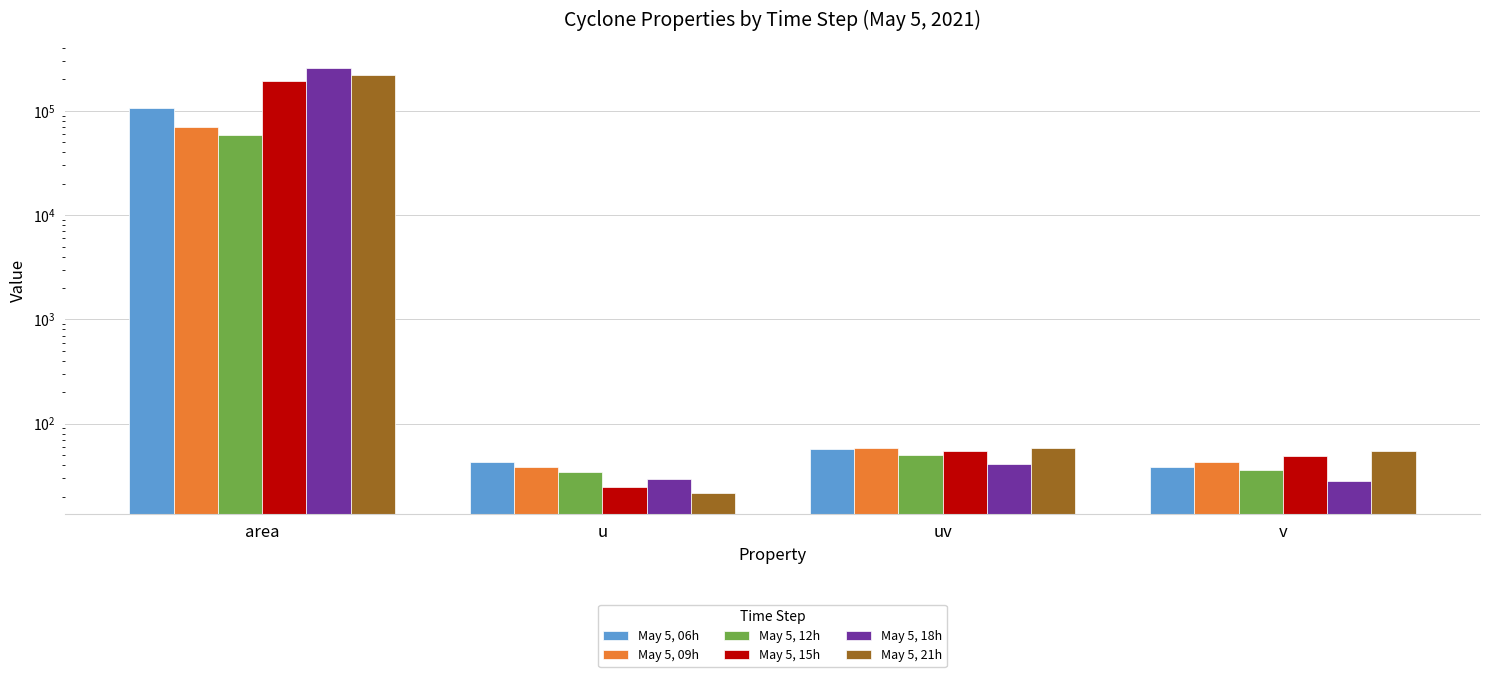

What are all the series names shown in the legend?

May 5, 06h, May 5, 09h, May 5, 12h, May 5, 15h, May 5, 18h, May 5, 21h